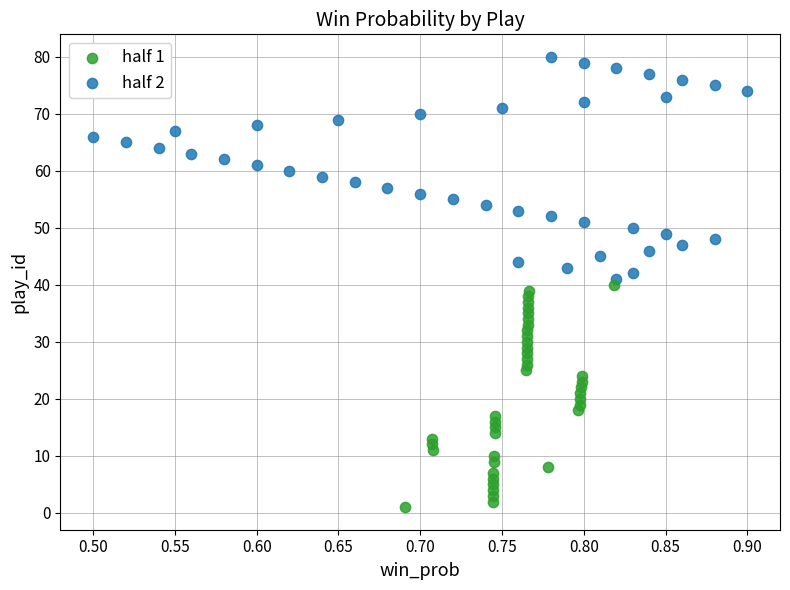

Which series reaches the minimum Y coordinate?

half 1